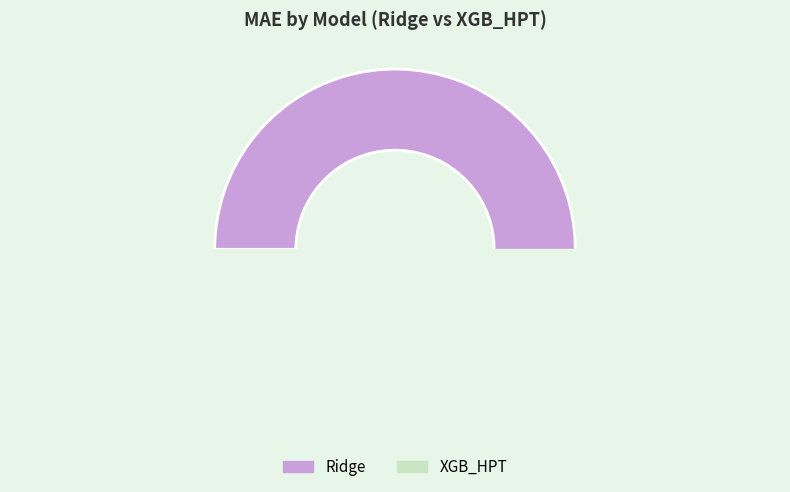

Is XGB_HPT the majority of the pie?

No